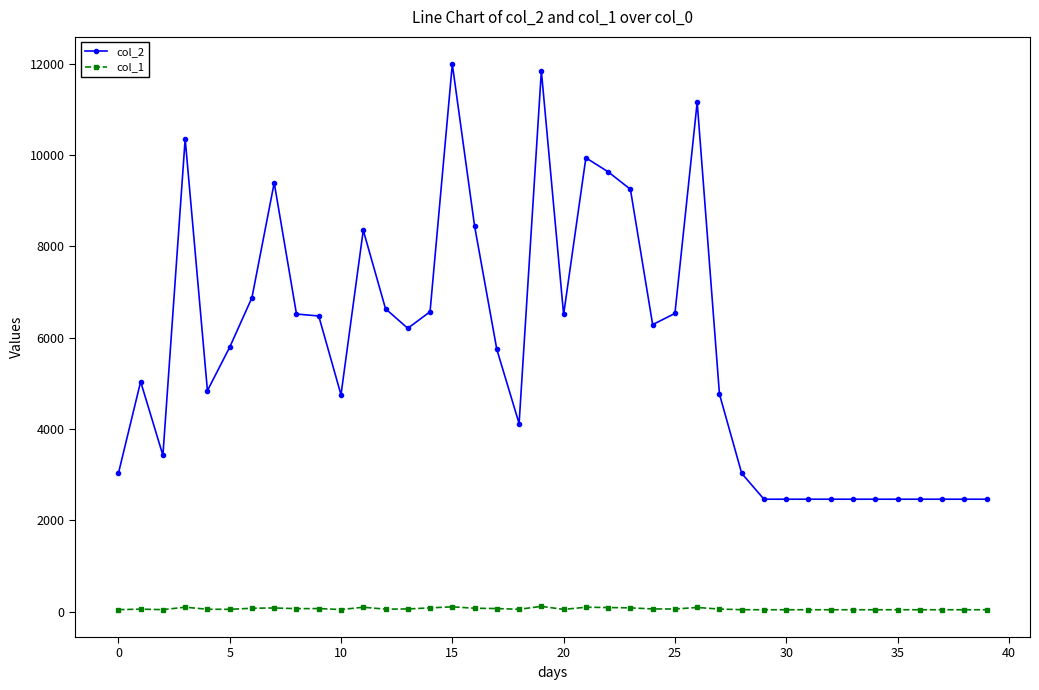

Rank the series by their average value, from highest to lowest.

col_2, col_1